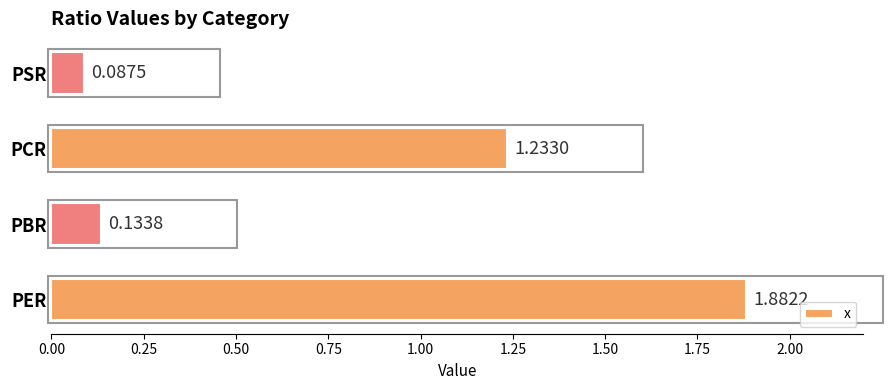

Count the number of categories in the chart.

4